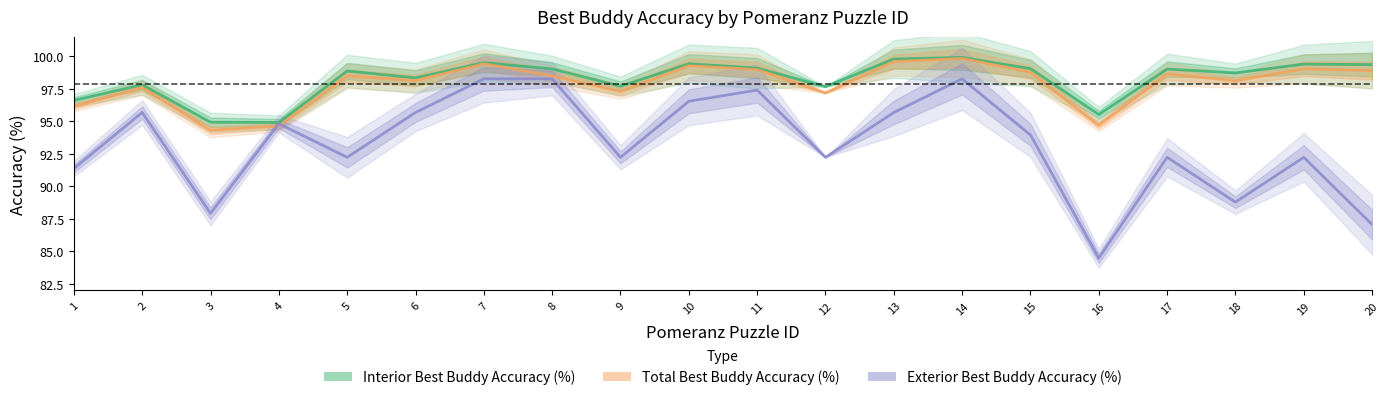

In Total Best Buddy Accuracy (%), how many points are higher than both neighbors (excluding endpoints)?

7